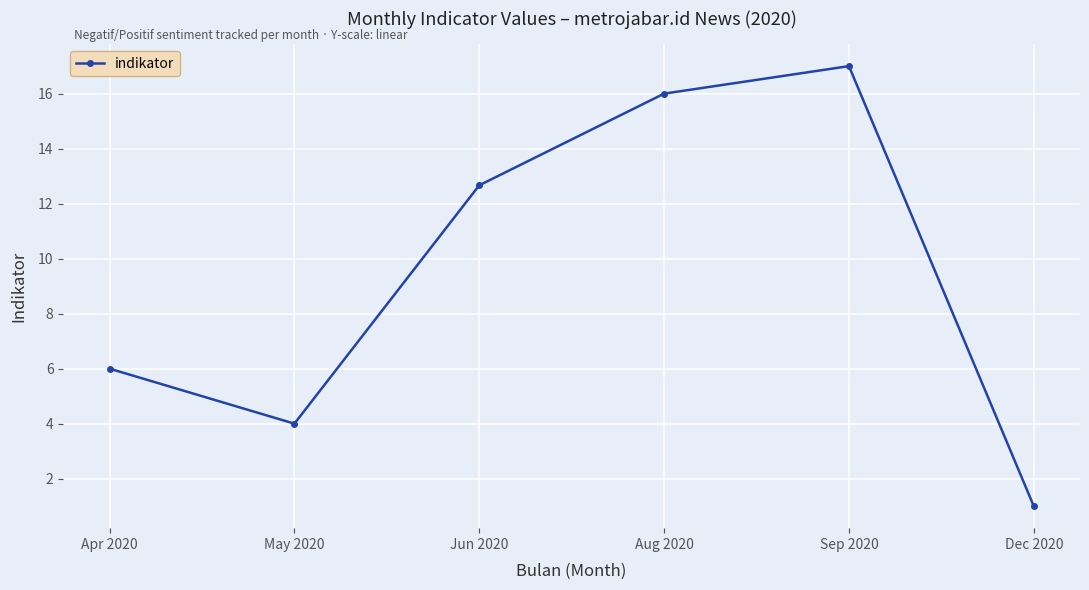

List the labels in order of value, smallest first.

Dec 2020, May 2020, Apr 2020, Jun 2020, Aug 2020, Sep 2020